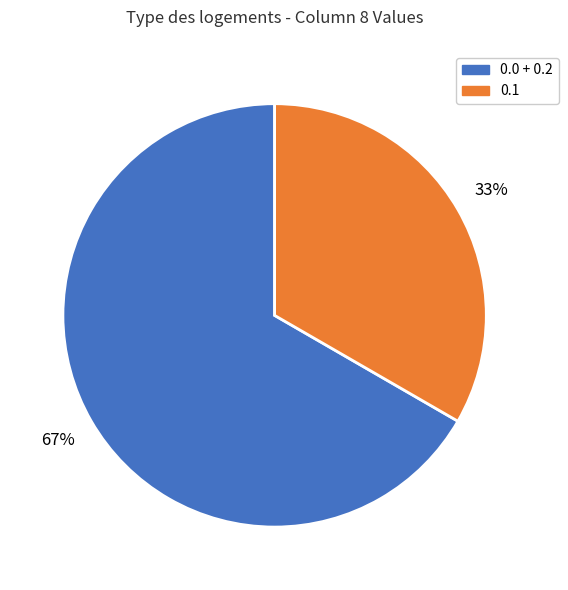

Is the sum of 0.1 and 0.0 + 0.2 greater than half?

Yes